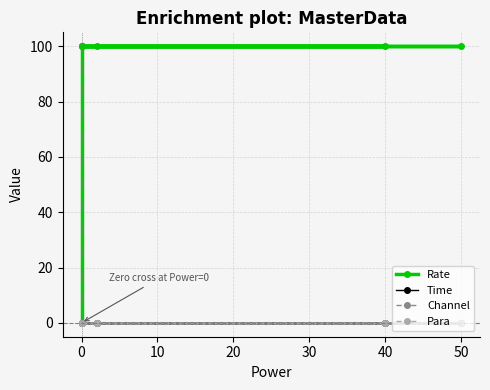

True or false: Para and Time cross at least once.

False